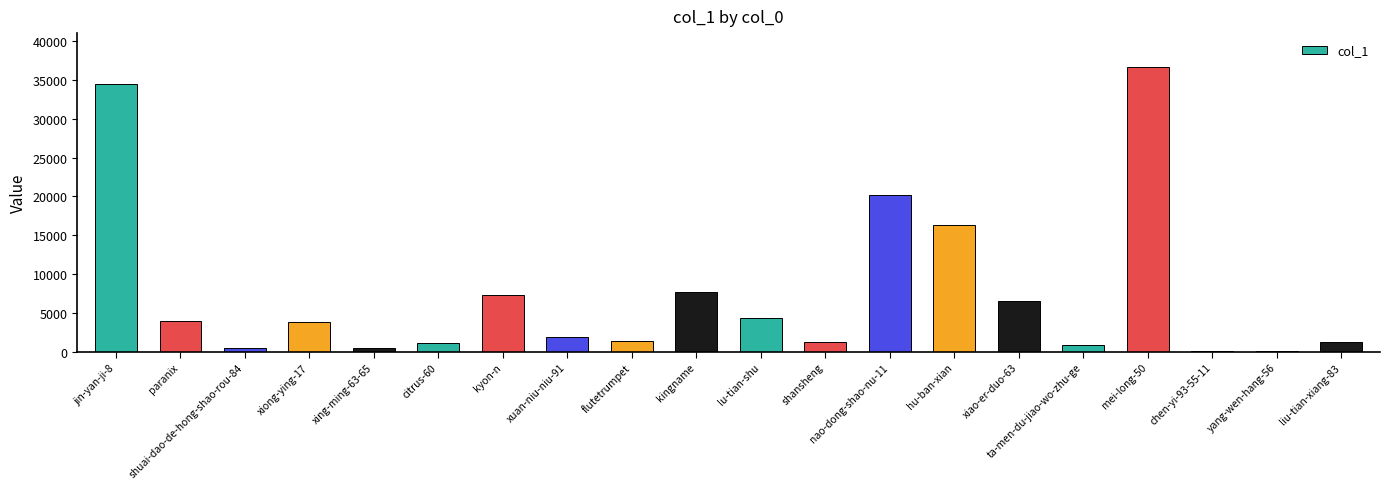

Which category has the highest value across all series?

mei-long-50